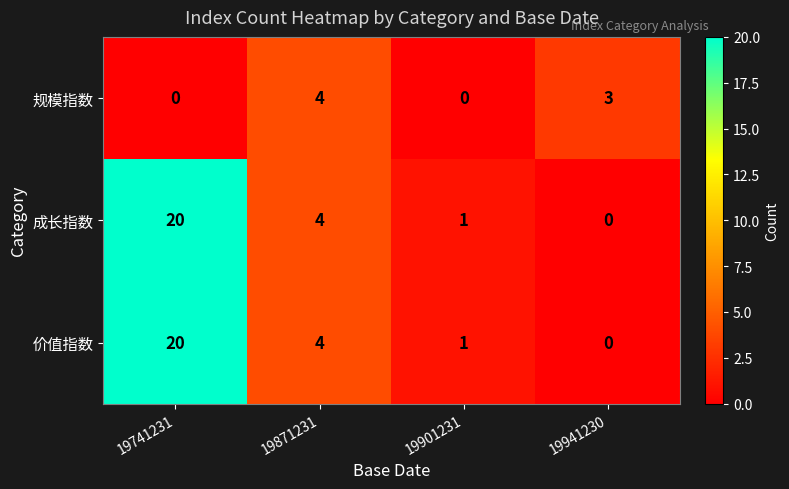

What is the spread (max minus min) of values at 19901231?

1